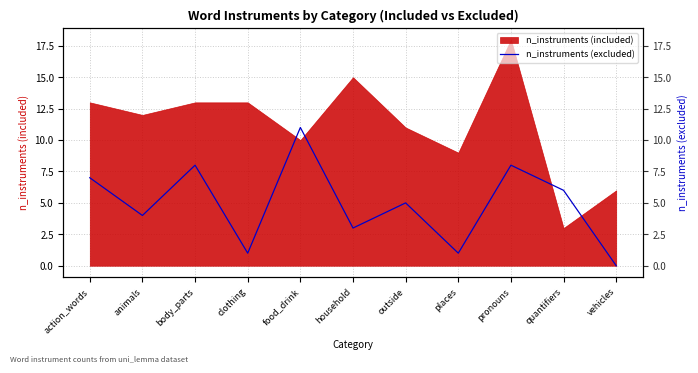

The value at places is 2. True or false?

False